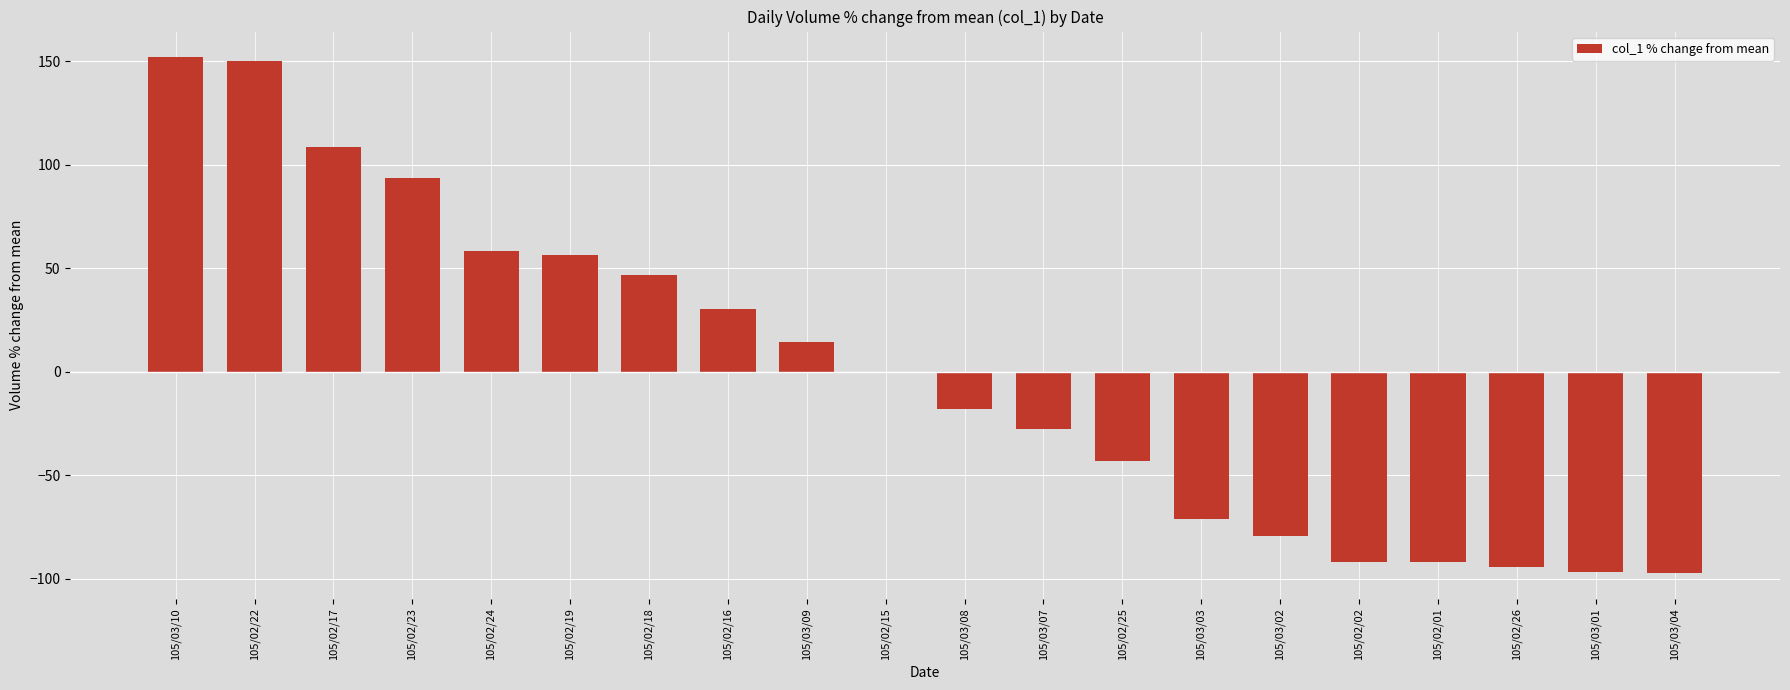

How many distinct data groups are displayed?

1